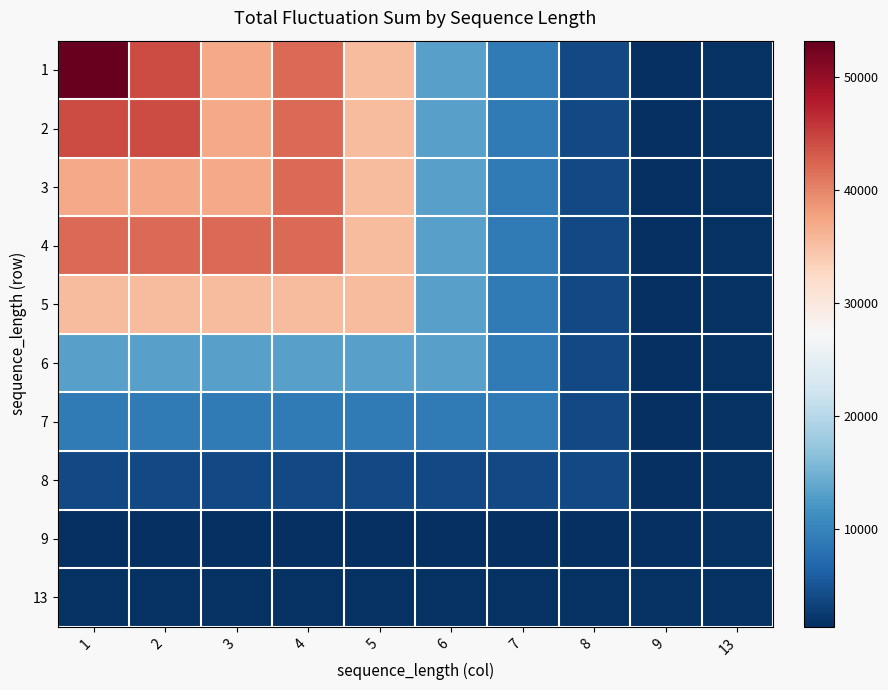

Reading left to right, extract all data points from this chart.

1: 1=53251.3	2=44263.2	3=37234.5	4=41993.8	5=35607.6	6=13188.0	7=9067.4	8=3828.9	9=1386.7	13=1735.3
2: 1=44263.2	2=44263.2	3=37234.5	4=41993.8	5=35607.6	6=13188.0	7=9067.4	8=3828.9	9=1386.7	13=1735.3
3: 1=37234.5	2=37234.5	3=37234.5	4=41993.8	5=35607.6	6=13188.0	7=9067.4	8=3828.9	9=1386.7	13=1735.3
4: 1=41993.8	2=41993.8	3=41993.8	4=41993.8	5=35607.6	6=13188.0	7=9067.4	8=3828.9	9=1386.7	13=1735.3
5: 1=35607.6	2=35607.6	3=35607.6	4=35607.6	5=35607.6	6=13188.0	7=9067.4	8=3828.9	9=1386.7	13=1735.3
6: 1=13188.0	2=13188.0	3=13188.0	4=13188.0	5=13188.0	6=13188.0	7=9067.4	8=3828.9	9=1386.7	13=1735.3
7: 1=9067.4	2=9067.4	3=9067.4	4=9067.4	5=9067.4	6=9067.4	7=9067.4	8=3828.9	9=1386.7	13=1735.3
8: 1=3828.9	2=3828.9	3=3828.9	4=3828.9	5=3828.9	6=3828.9	7=3828.9	8=3828.9	9=1386.7	13=1735.3
9: 1=1386.7	2=1386.7	3=1386.7	4=1386.7	5=1386.7	6=1386.7	7=1386.7	8=1386.7	9=1386.7	13=1735.3
13: 1=1735.3	2=1735.3	3=1735.3	4=1735.3	5=1735.3	6=1735.3	7=1735.3	8=1735.3	9=1735.3	13=1735.3